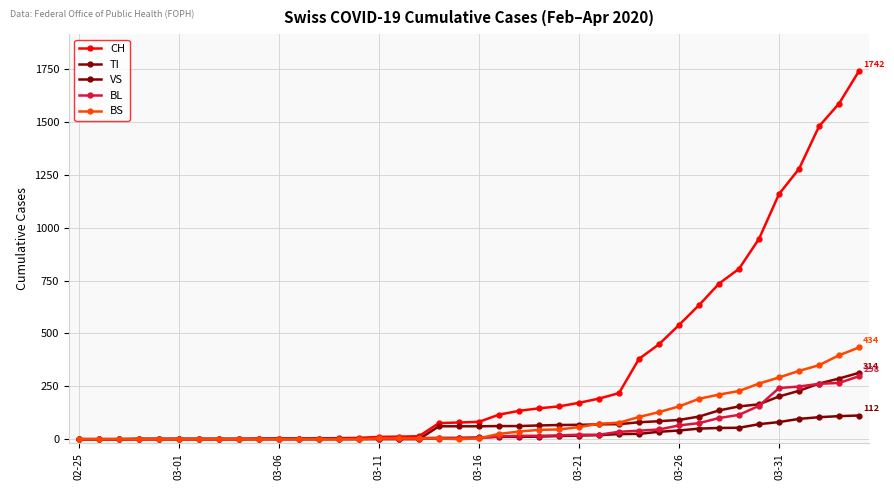

What is the difference between the maximum and minimum values in the CH series?

1742